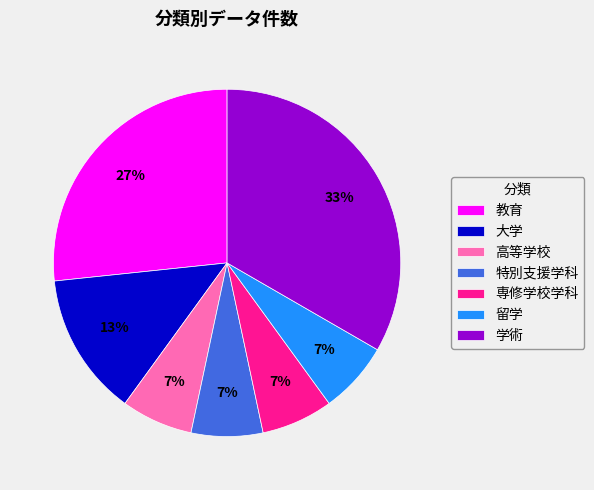

To the nearest percent, what is the average slice percentage?

14%